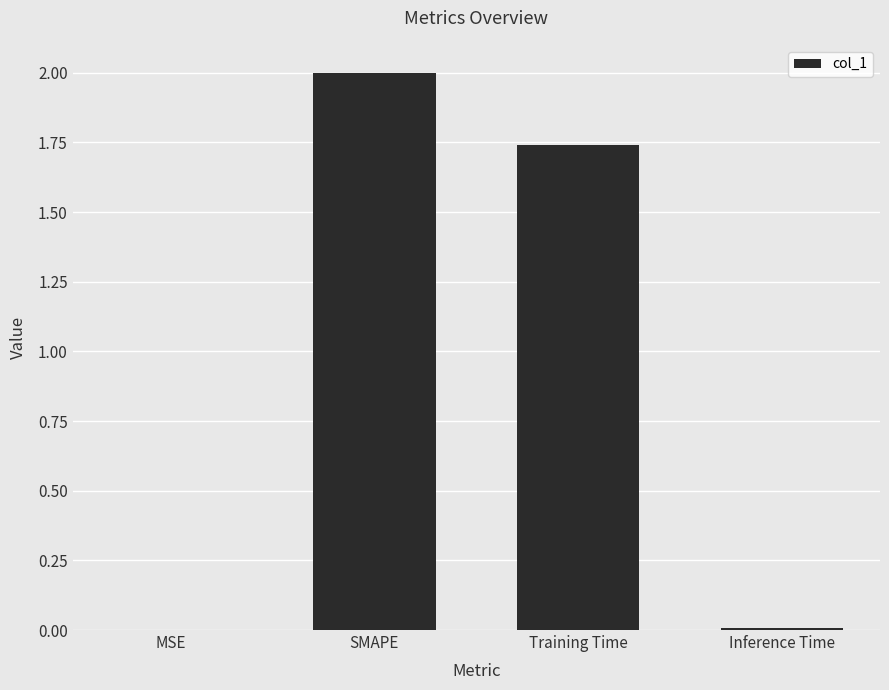

Does the chart contain stacked bars?

No